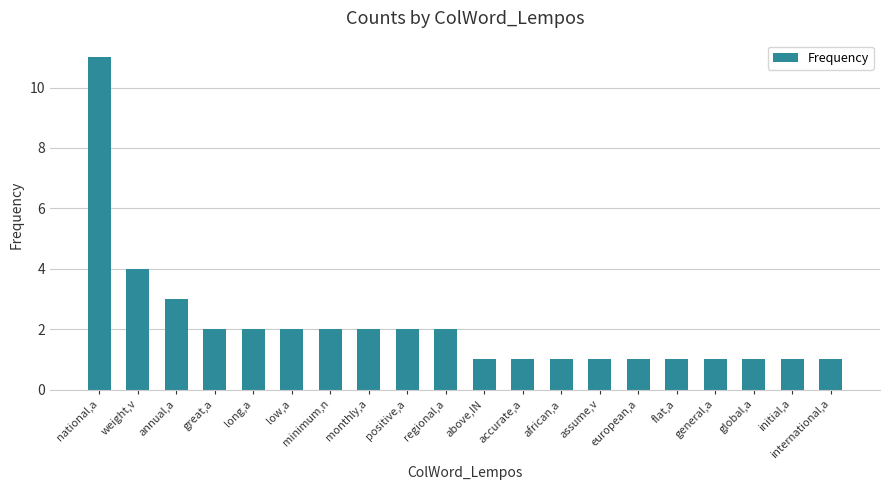

True or false: the data shows 1 at assume,v.

True